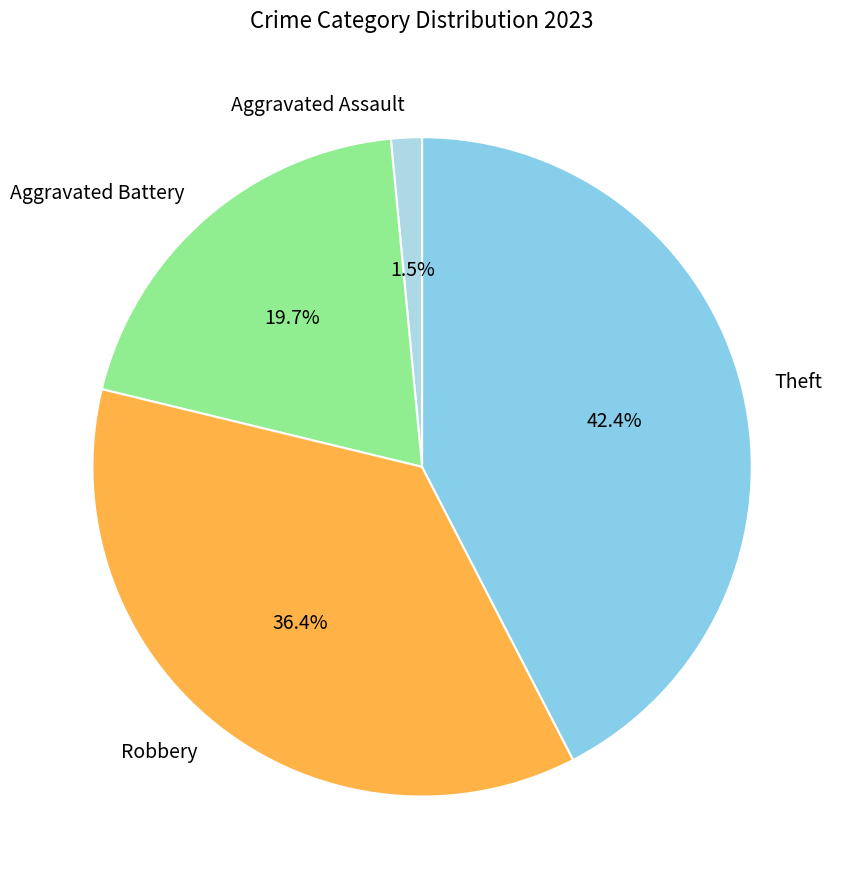

What is the ratio of the value at Theft to the value at Robbery?

1.2